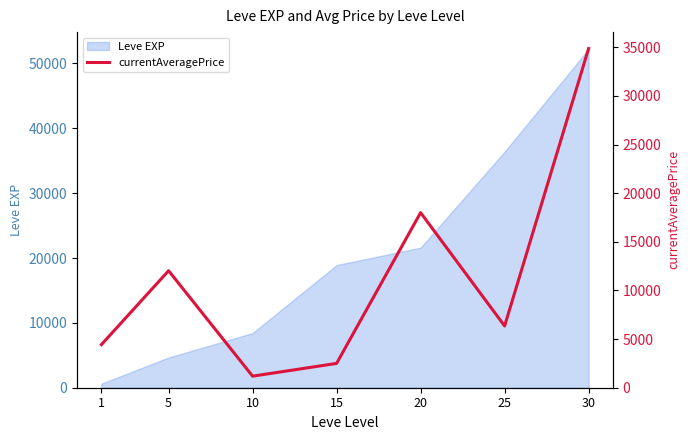

What is the value of the 1st point from the left?

4429.1